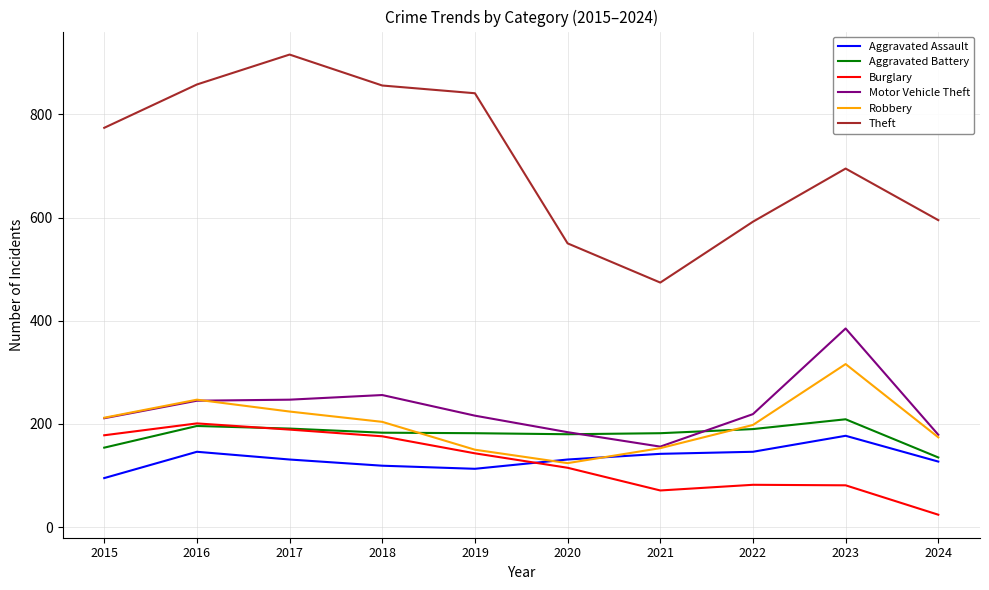

Is this an area chart (filled region under the line)?

No